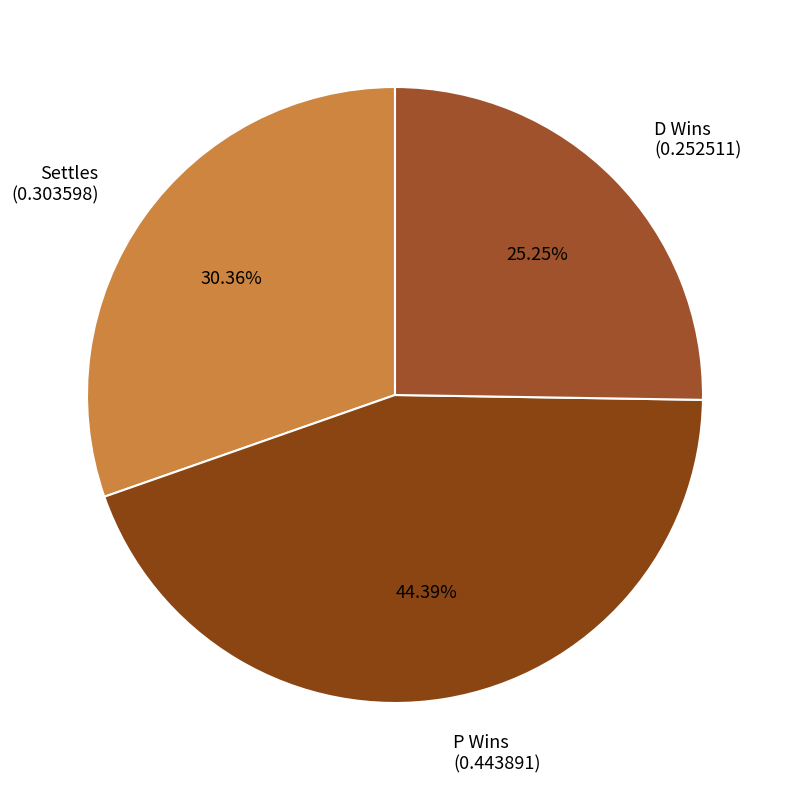

What is the smallest slice in the pie chart?

D Wins (0.252511)